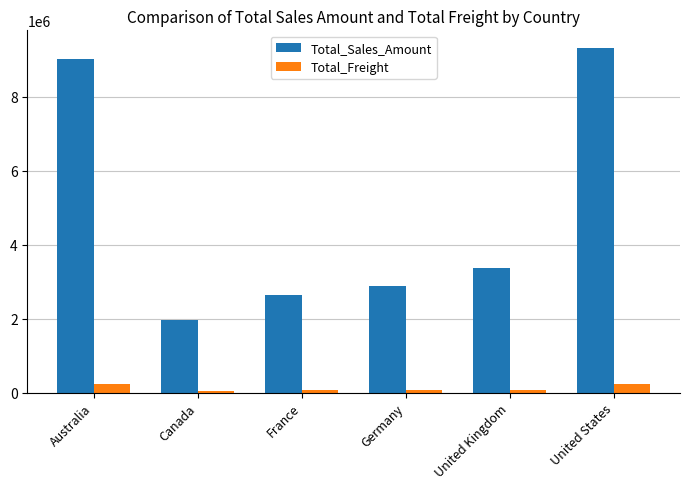

What is the difference between the second highest and second lowest values in the Total_Freight series?

160349.9